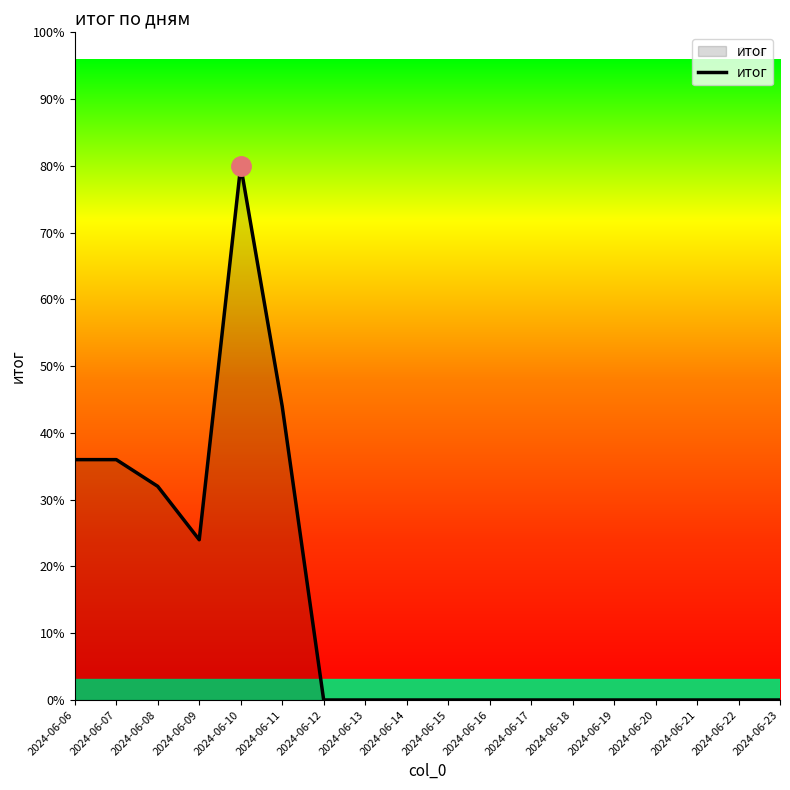

Does the chart display data point markers on the line(s)?

No